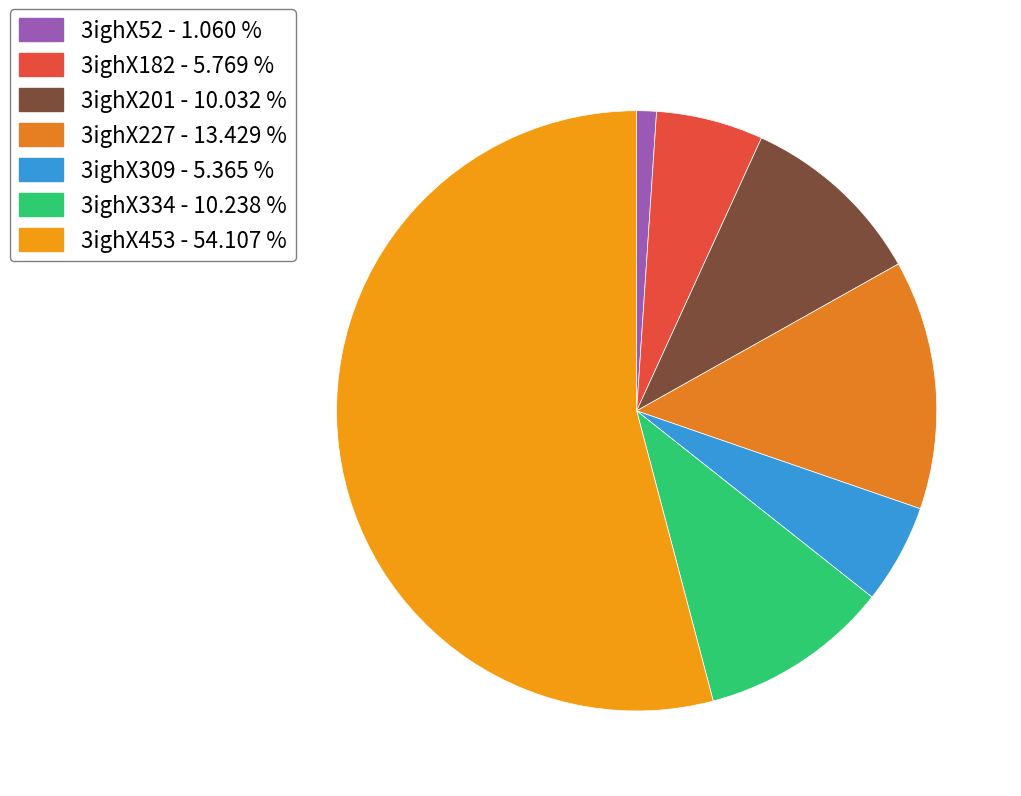

What is the largest slice in the pie chart?

3ighX453